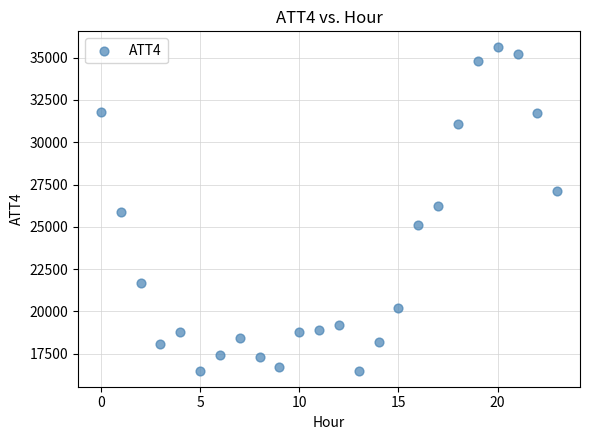

What is the range of Y values (max minus min)?

19100